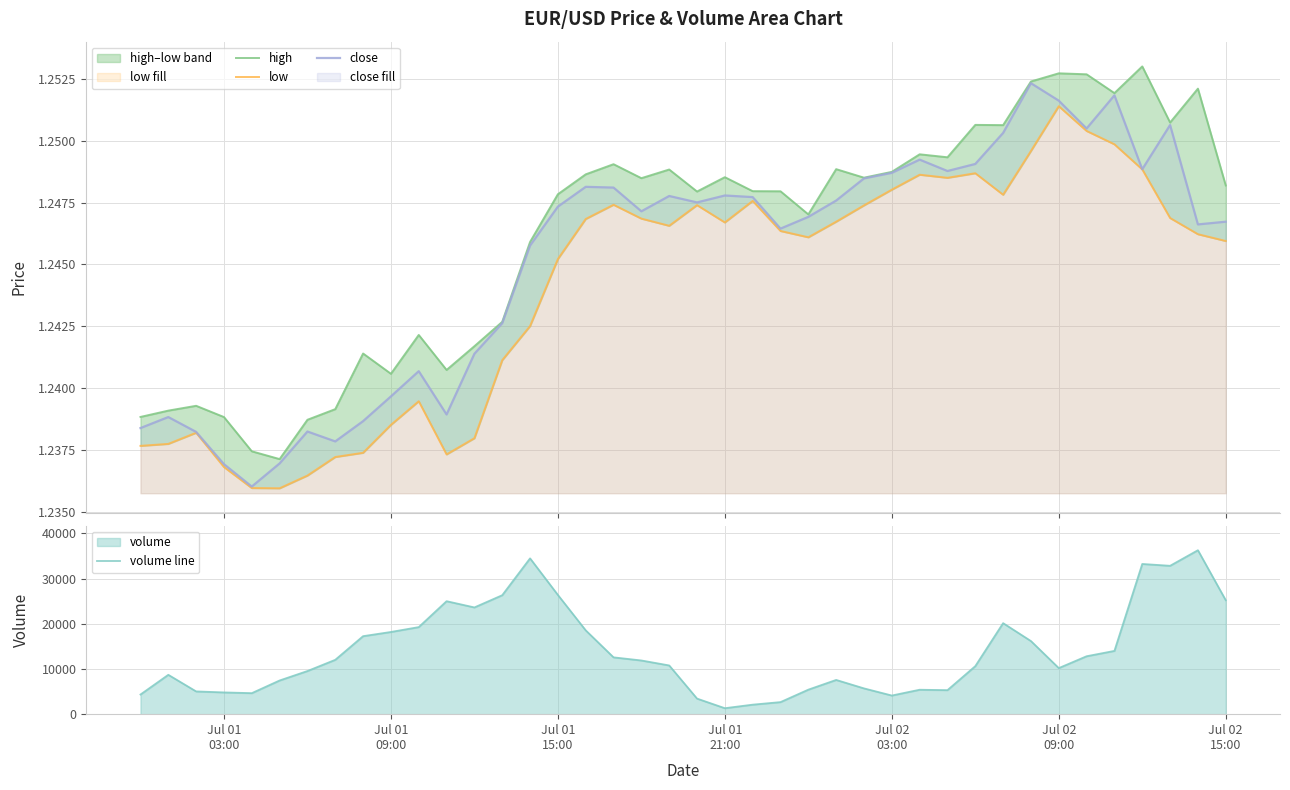

What is the minimum value for volume line?

1319